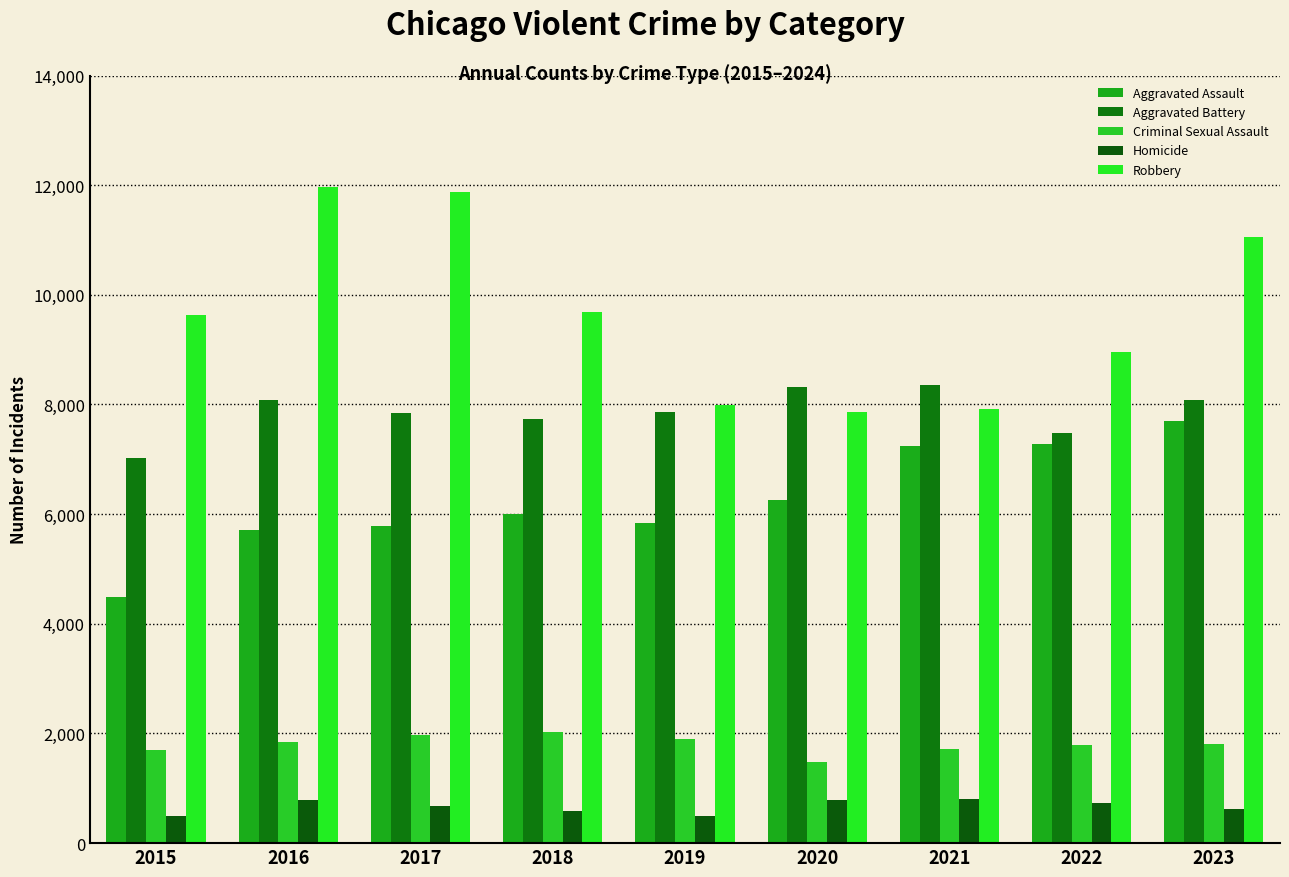

Where does the Aggravated Battery series first go above 7858?

2016